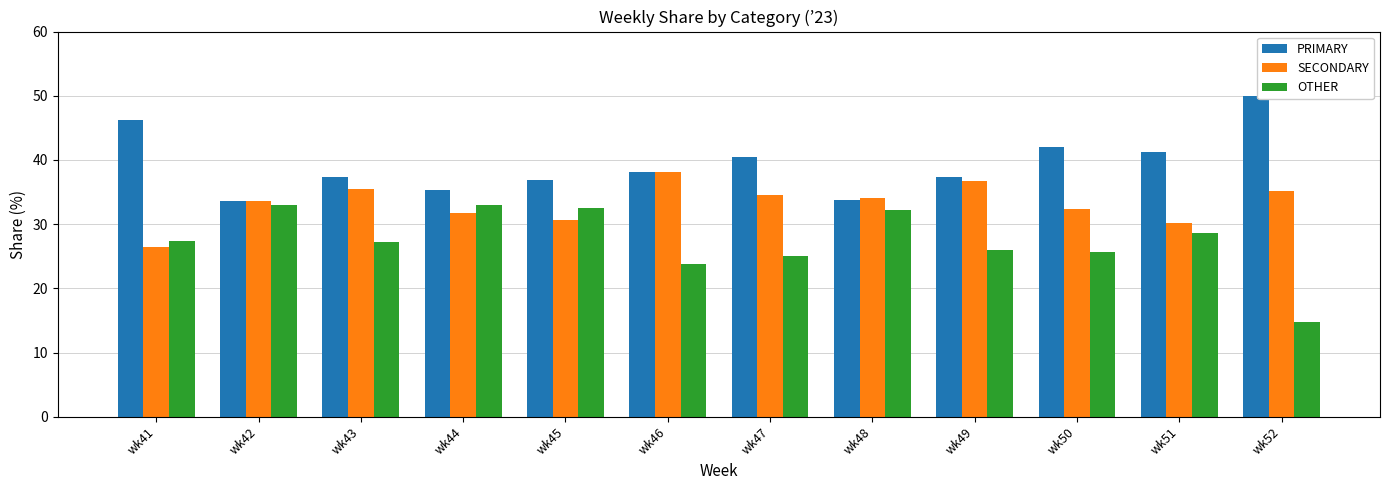

What is the highest value of the OTHER series?

33.0